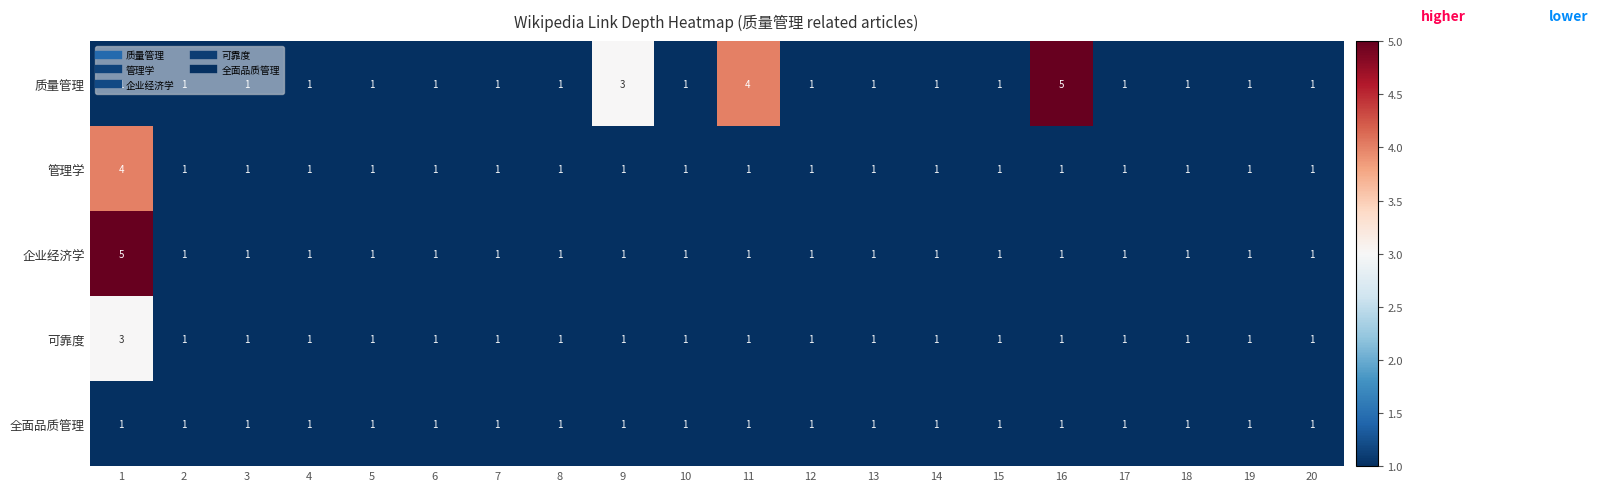

What is the difference between the maximum and minimum values in the 企业经济学 series?

4